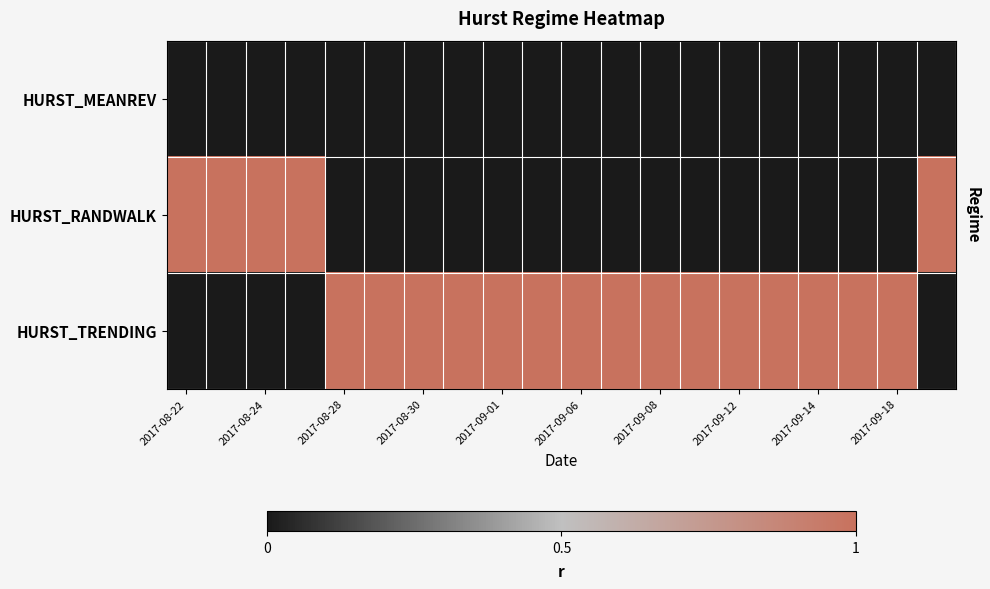

Reading left to right, list all the values displayed in this chart.

HURST_MEANREV: 0	0	0	0	0	0	0	0	0	0	0	0	0	0	0	0	0	0	0	0
HURST_RANDWALK: 1	1	1	1	0	0	0	0	0	0	0	0	0	0	0	0	0	0	0	1
HURST_TRENDING: 0	0	0	0	1	1	1	1	1	1	1	1	1	1	1	1	1	1	1	0